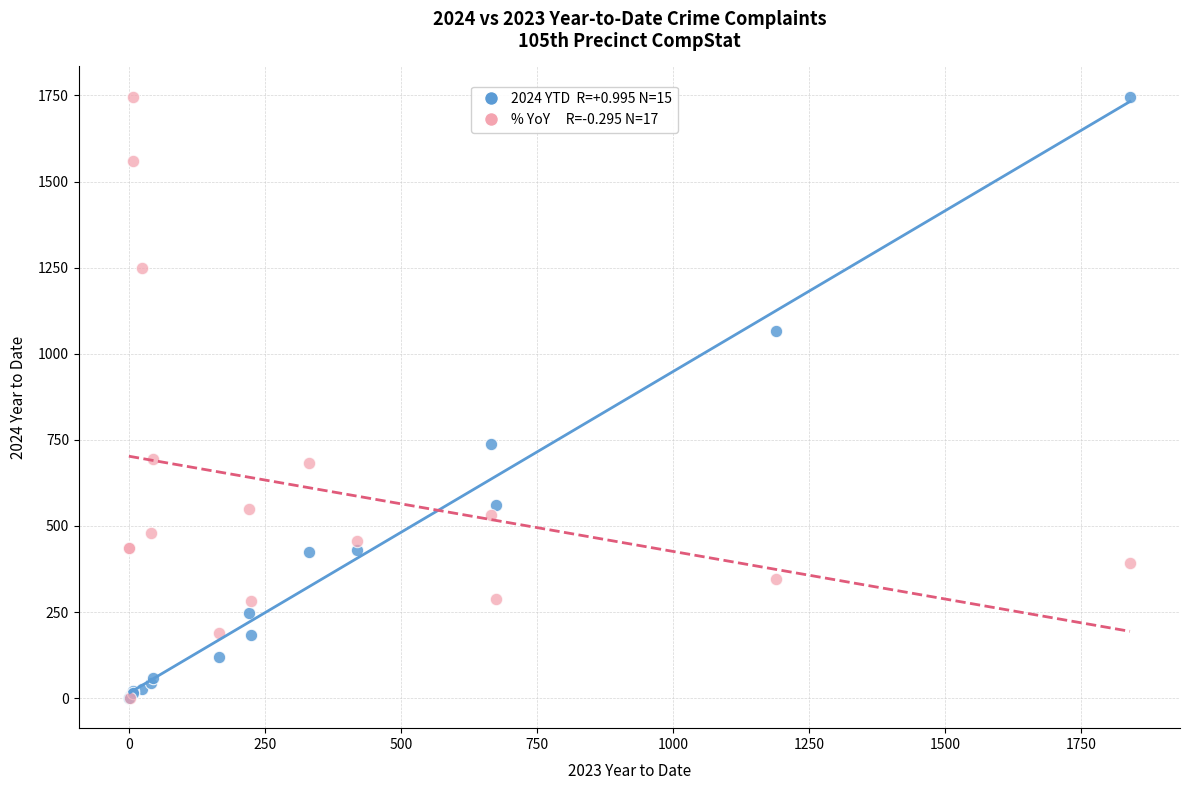

Across all series, what Y value is closest to 873?

738.0